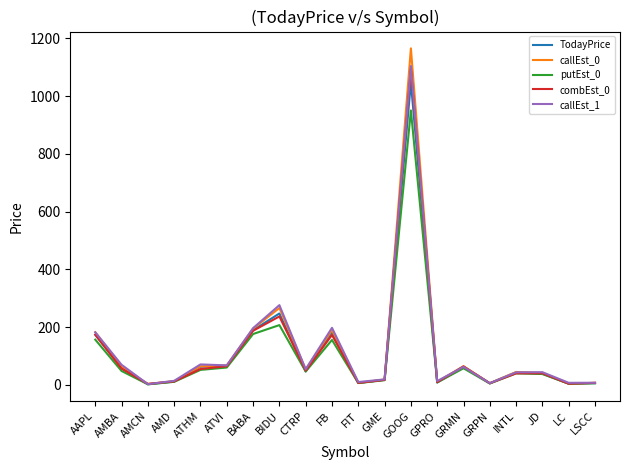

How many interior local valleys does the callEst_0 series have?

6